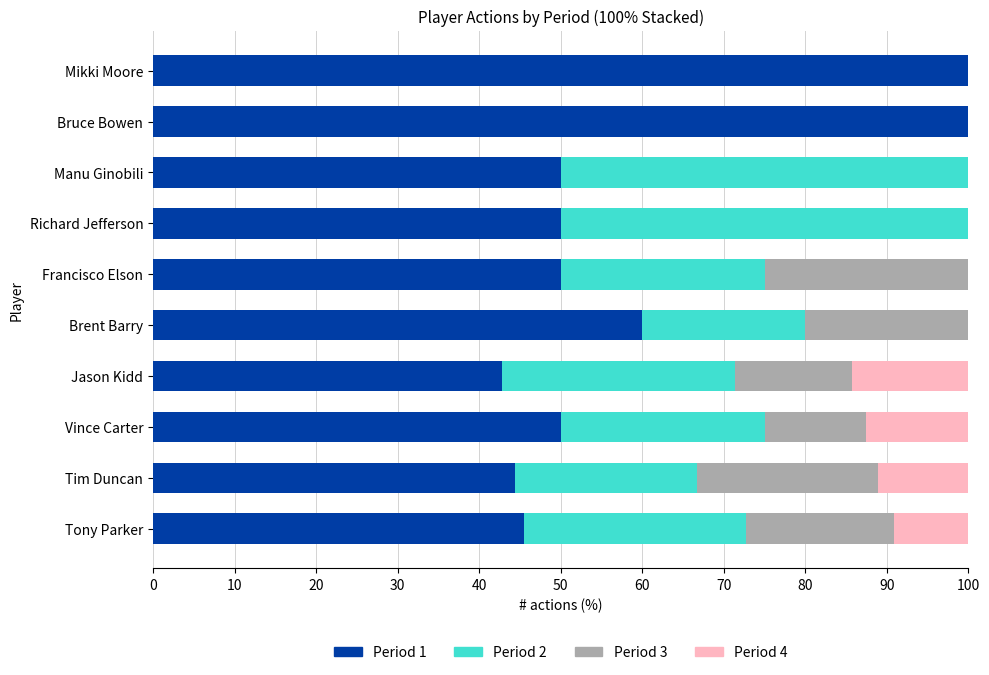

At which label is Period 1 closest to 71?

Brent Barry